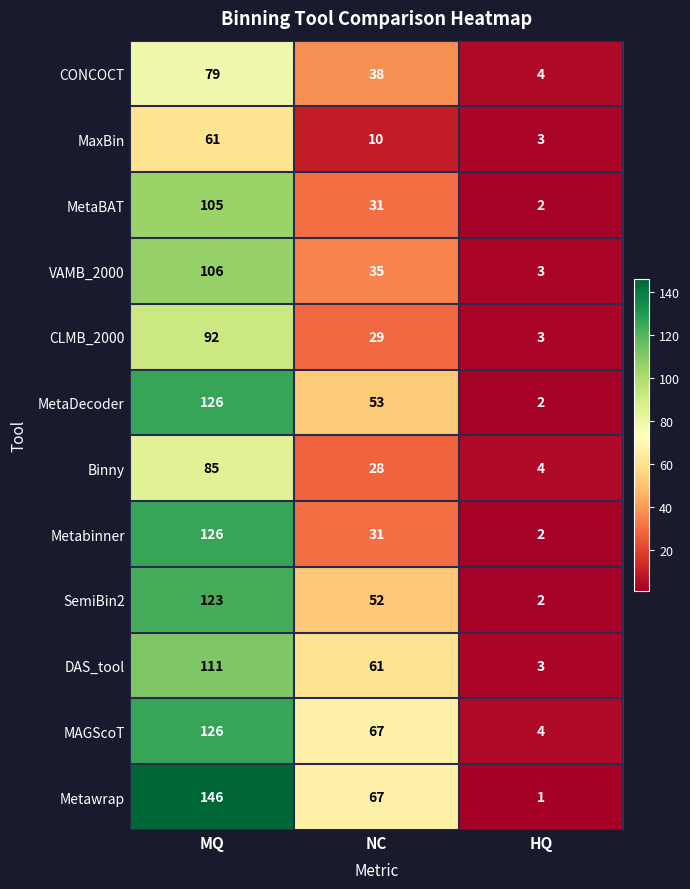

Which category has the highest value in the MetaBAT series?

MQ